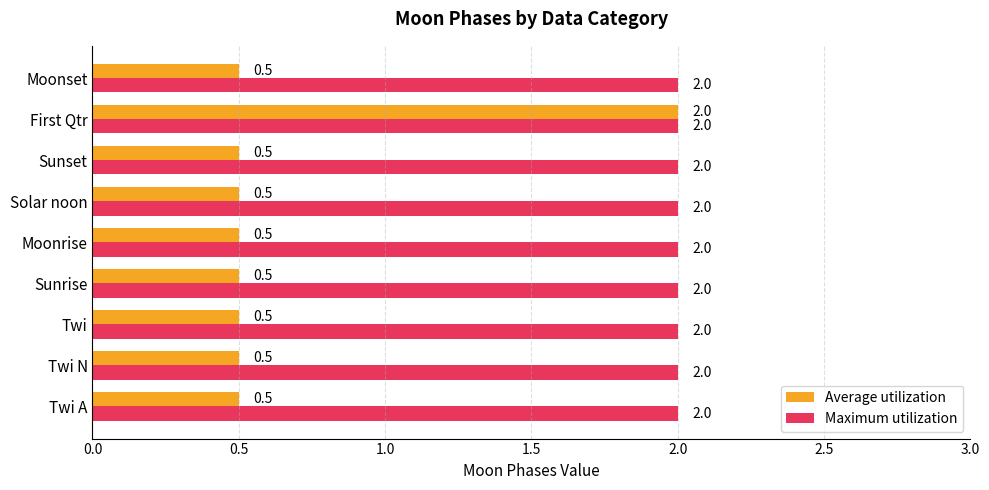

How many categories are shown in the chart?

9